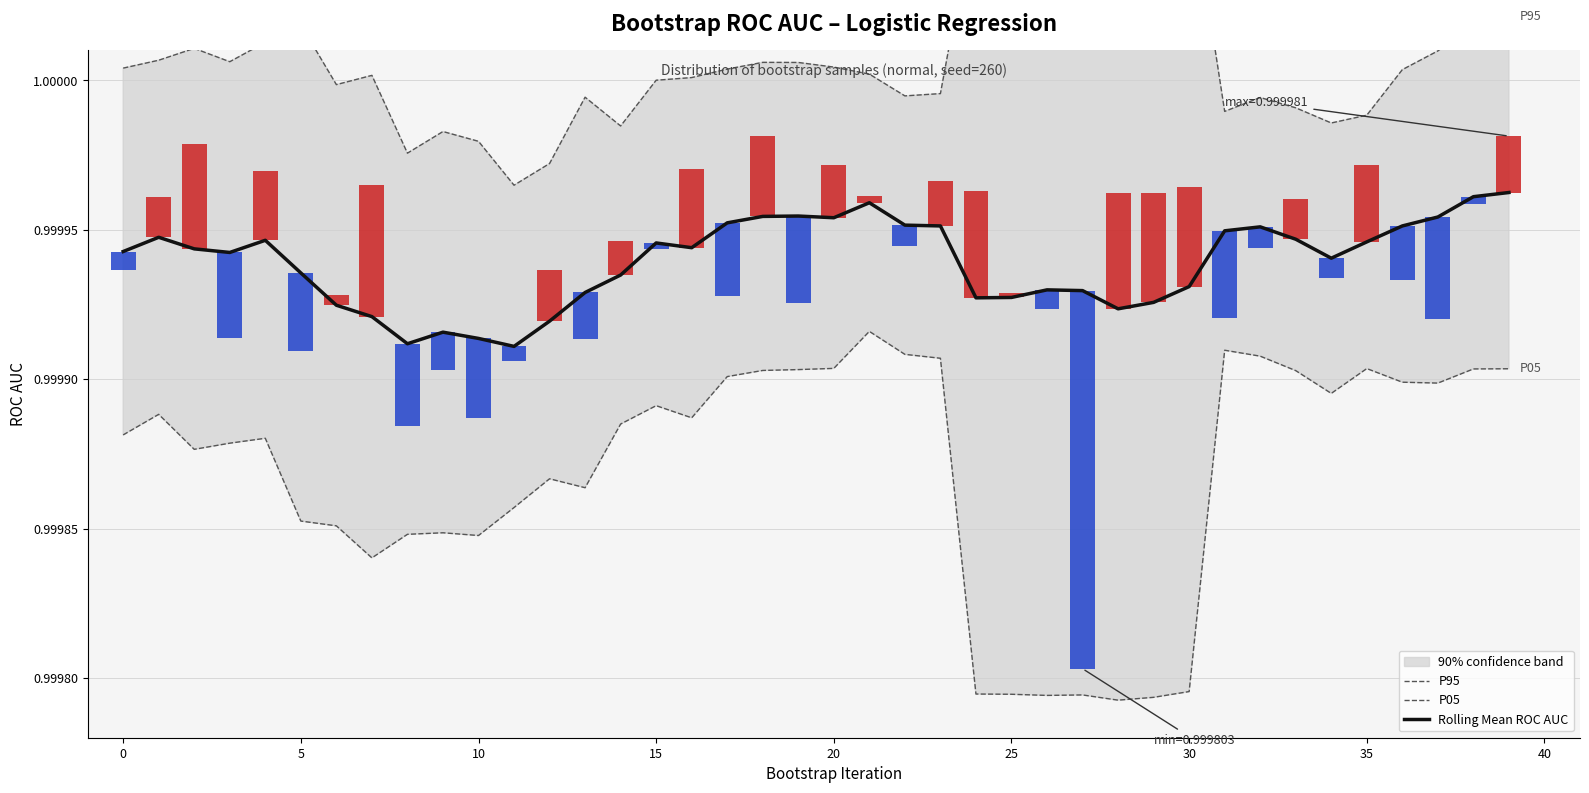

Rank the series by their average value, from highest to lowest.

P95, Rolling Mean ROC AUC, P05